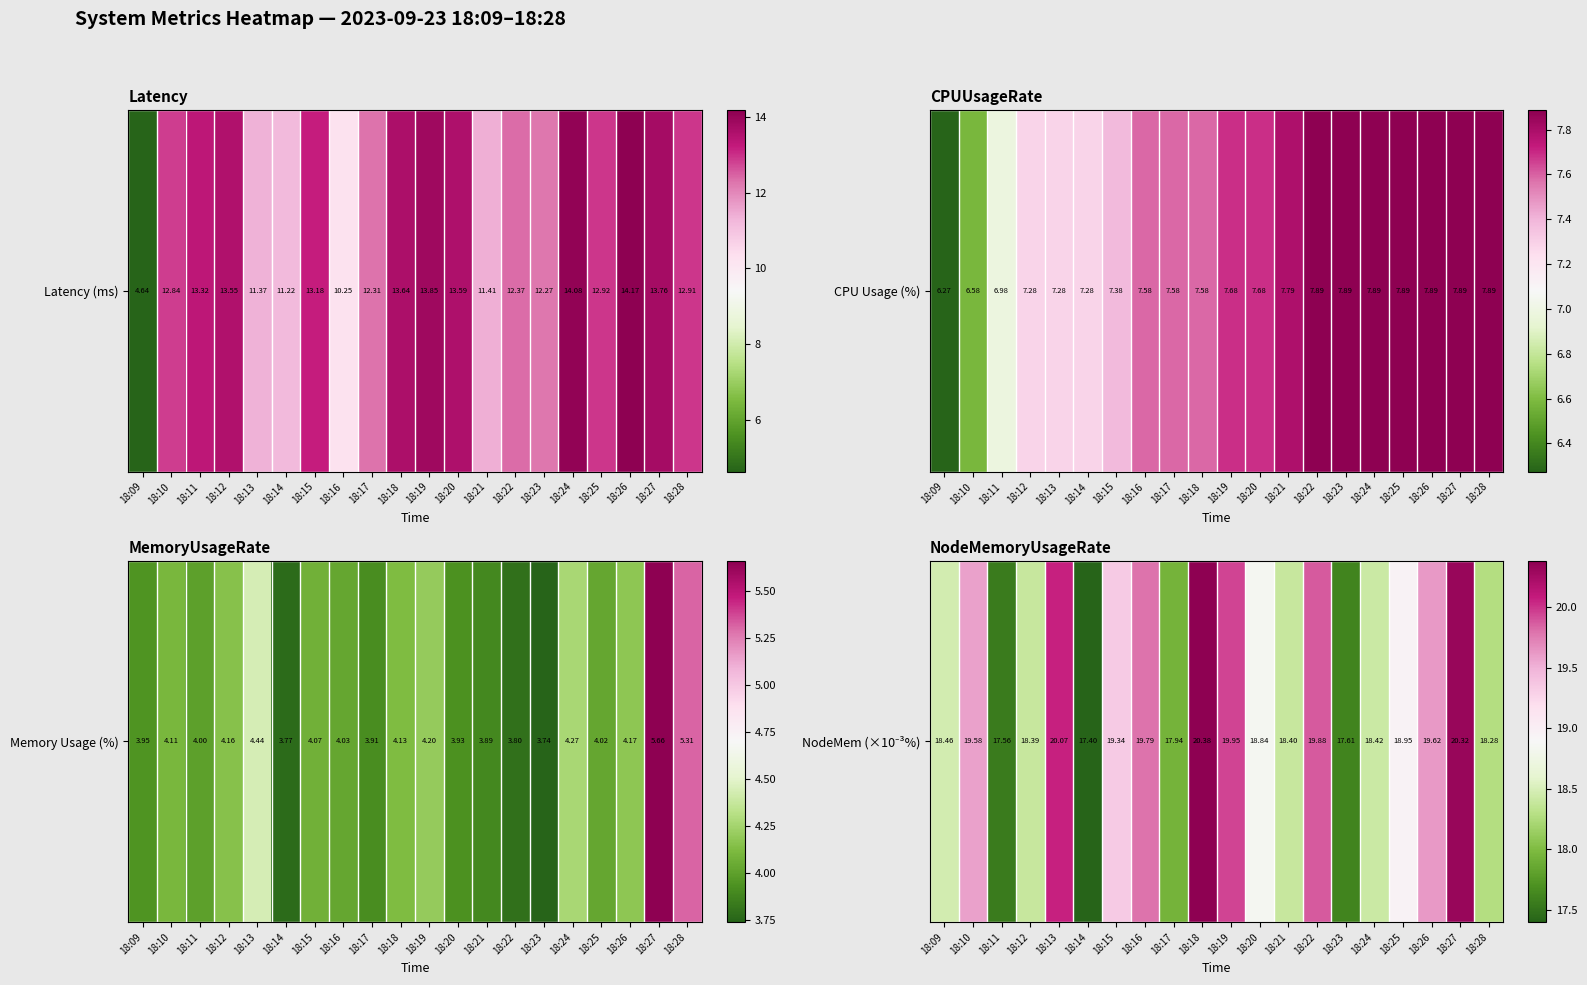

Approximately how many times larger is the value at 18:20 compared to 18:26?

1.0